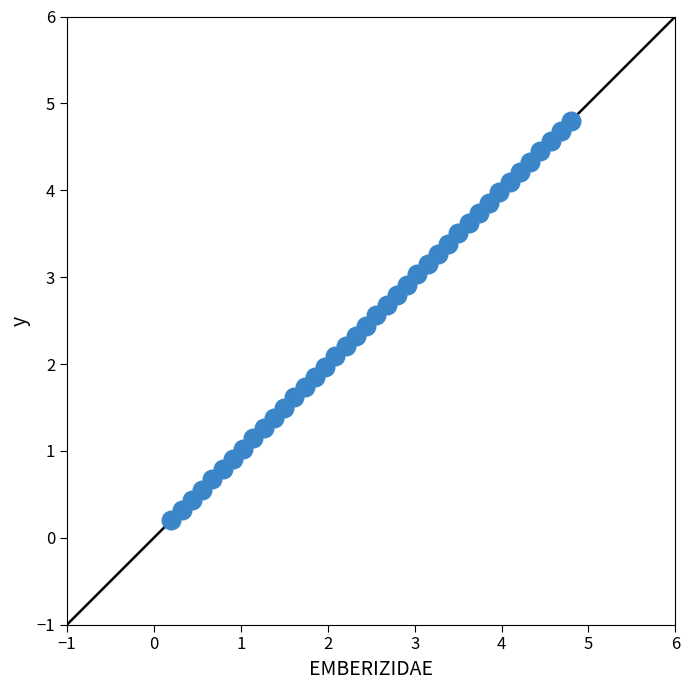

What is the range of X values (max minus min)?

4.6